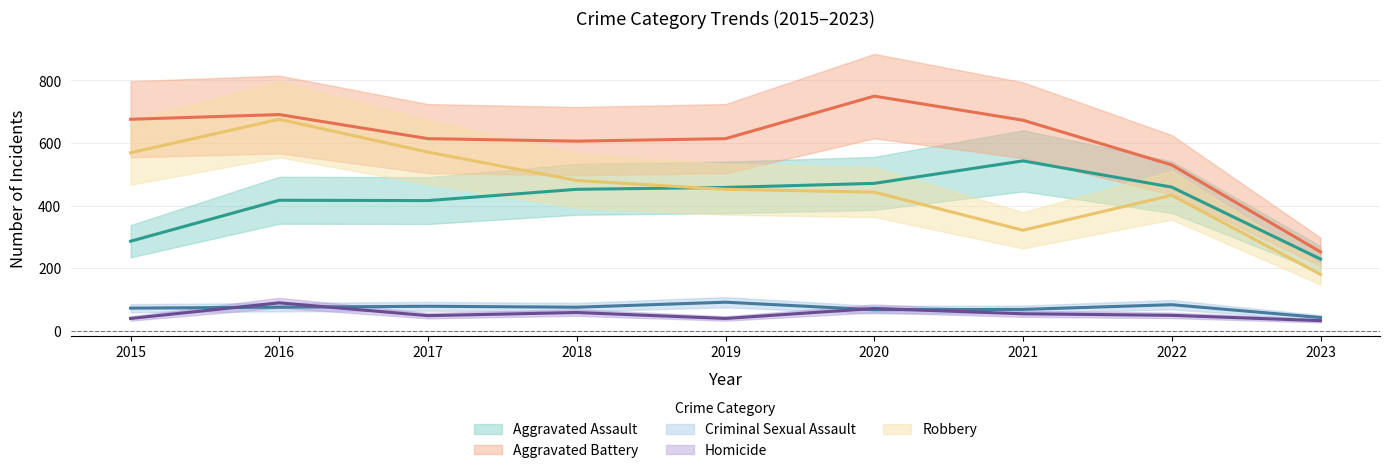

In Homicide, how many points are lower than both neighbors (excluding endpoints)?

2